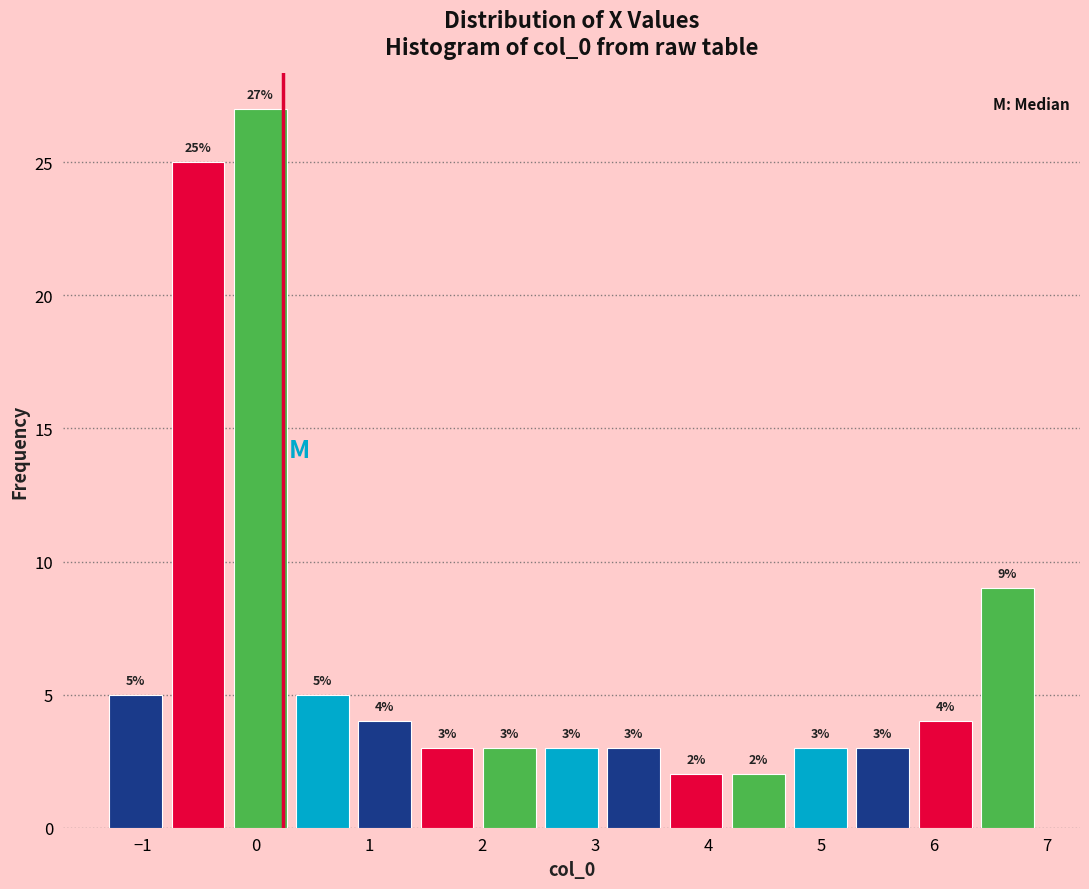

Reading left to right, transcribe this chart: for each bar, give the range it covers on the x-axis and its height. The bar edges are not printed on the chart, so give them approximately, as read against the axis.

-1.3 to -0.8: 5
-0.8 to -0.2: 25
-0.2 to 0.3: 27
0.3 to 0.9: 5
0.9 to 1.4: 4
1.4 to 2.0: 3
2.0 to 2.5: 3
2.5 to 3.1: 3
3.1 to 3.6: 3
3.6 to 4.2: 2
4.2 to 4.7: 2
4.7 to 5.3: 3
5.3 to 5.8: 3
5.8 to 6.4: 4
6.4 to 6.9: 9